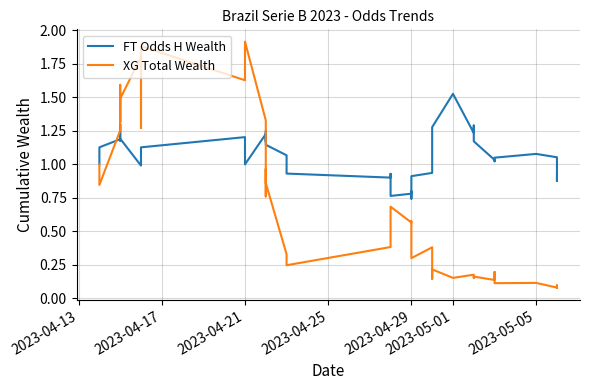

At how many categories does at least one series exceed 0?

40